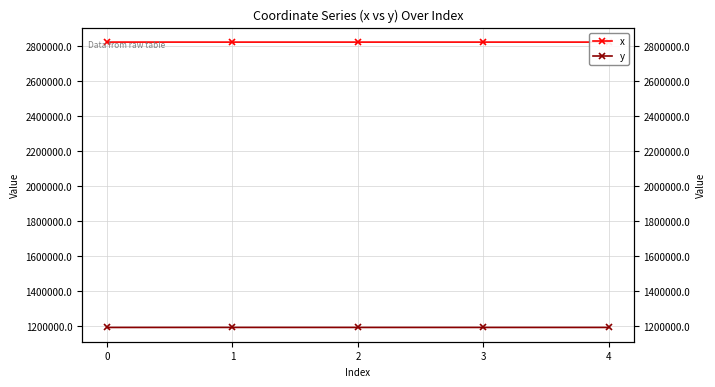

Which series has the largest total across all categories?

x